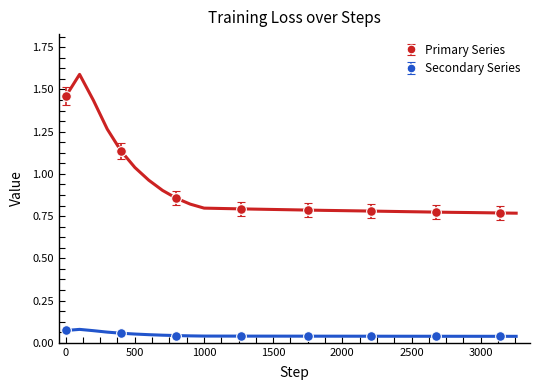

True or false: Primary Series has more than 2 points higher than both neighbors.

False